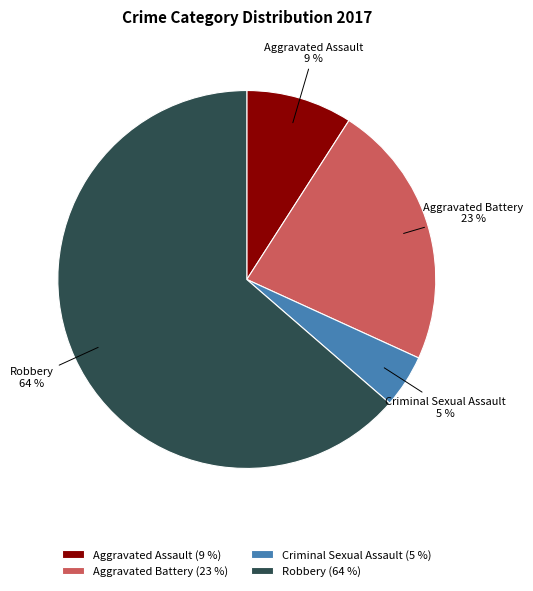

To the nearest percent, what portion does Criminal Sexual Assault represent?

5%